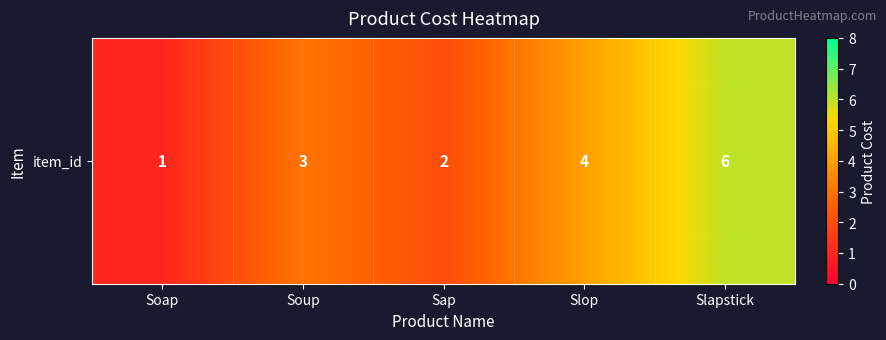

At which category does the chart reach its minimum across all series?

Soap